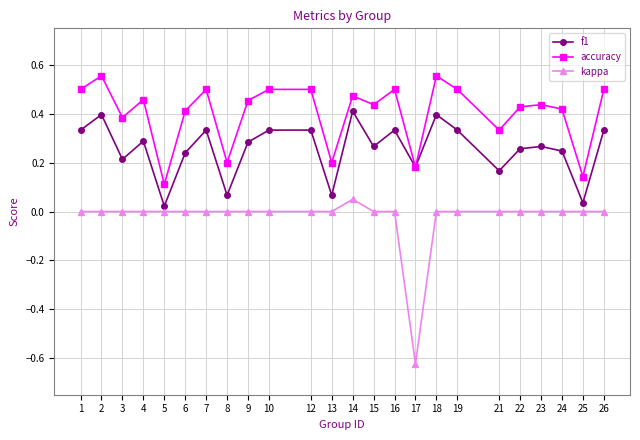

At how many categories does at least one series exceed 0?

24